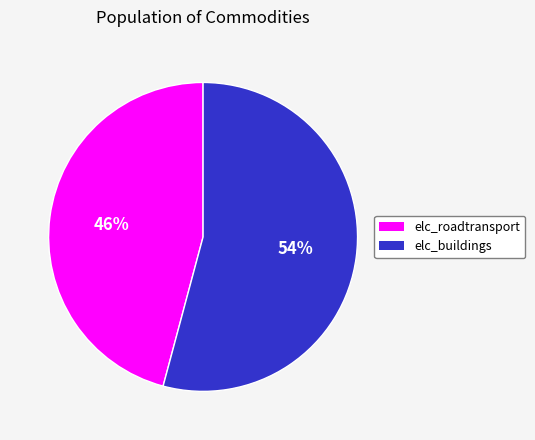

To the nearest percent, what is the difference between the largest and smallest slice percentages?

8%